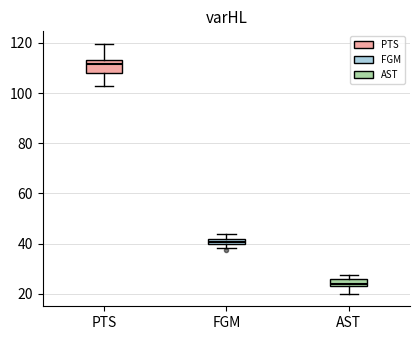

Which box has the lowest median line?

AST